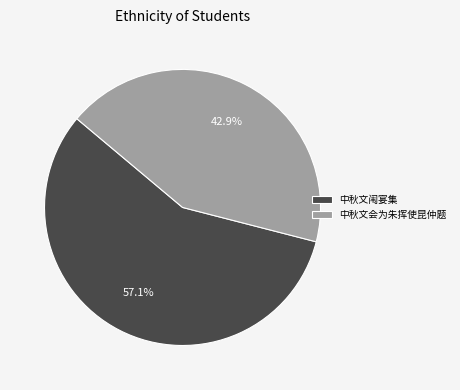

To the nearest percent, what is the difference between the largest and smallest slice percentages?

14%